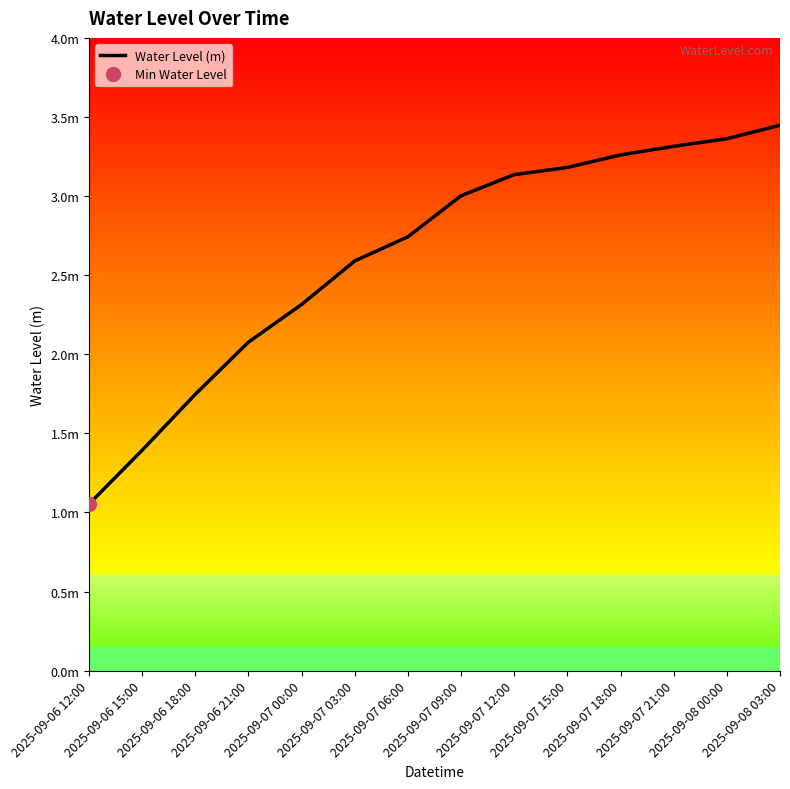

Read the value at 2025-09-07 15:00.

3.2